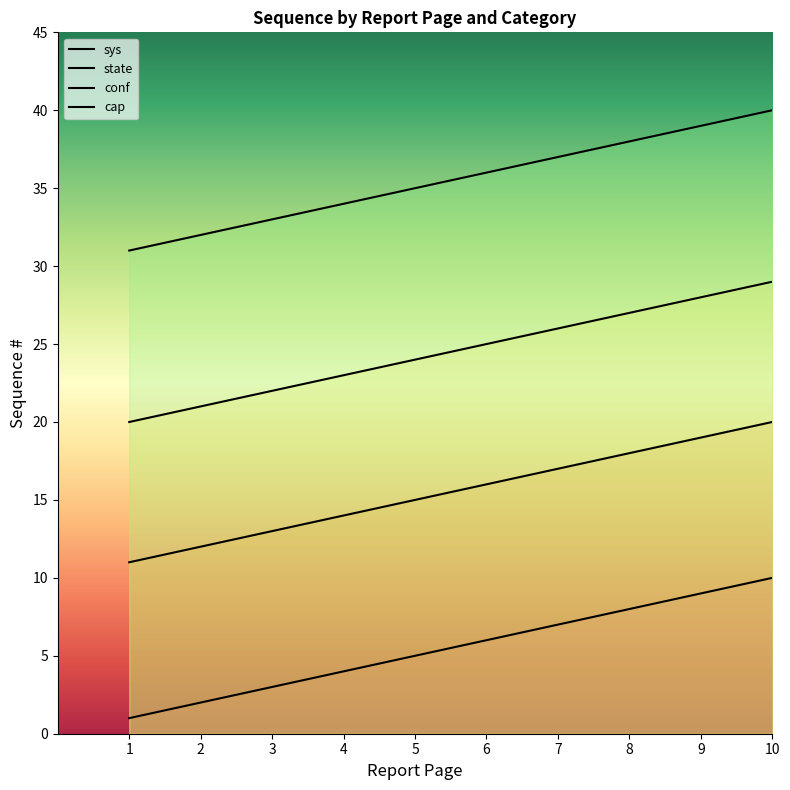

The value of cap at 7 is 49. True or false?

False